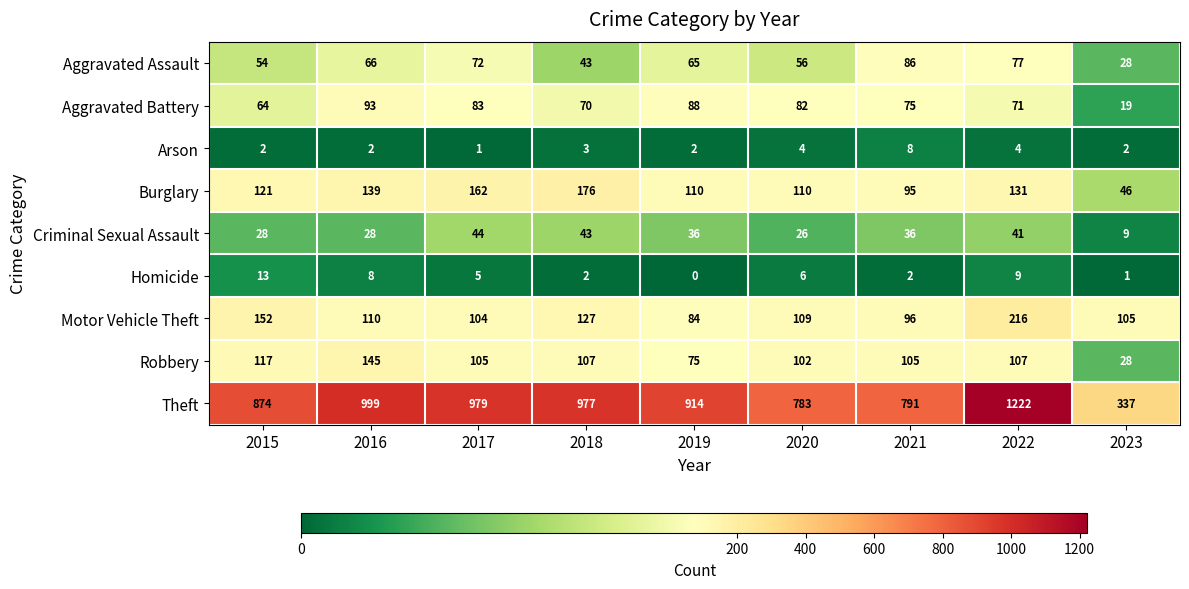

Which series has the largest total across all categories?

Theft